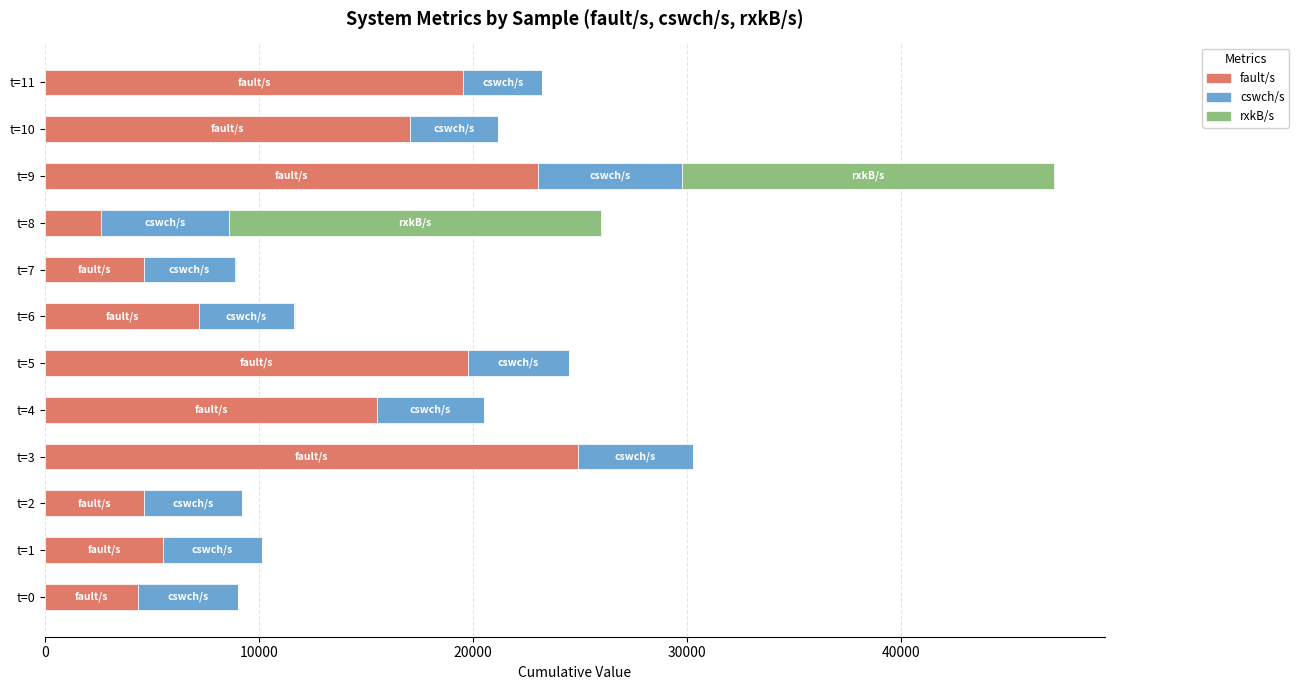

The value of fault/s at t=3 is 24892.0. True or false?

True